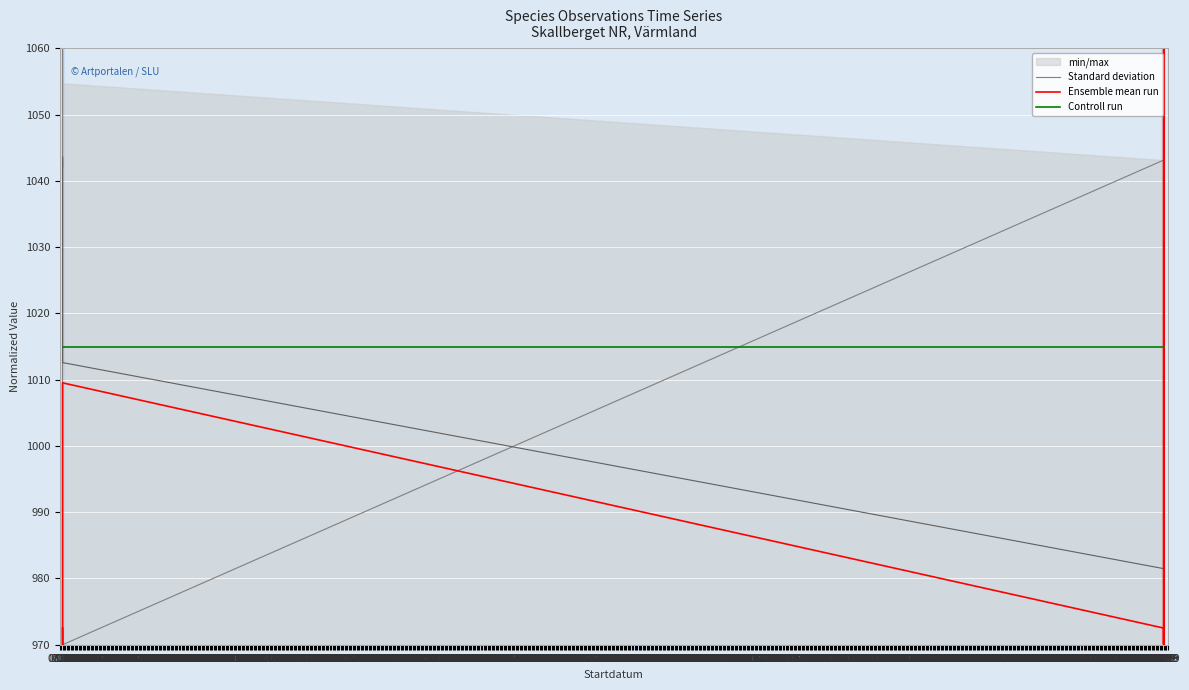

What is the smallest value displayed?

970.0